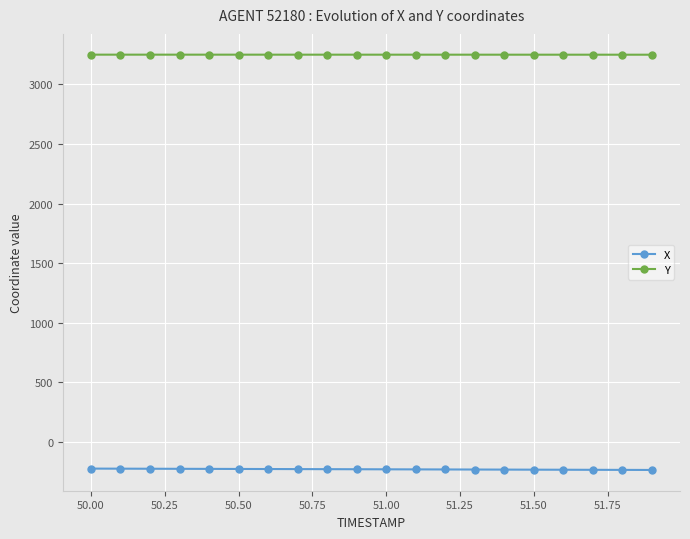

At how many categories does at least one series exceed 2655?

20